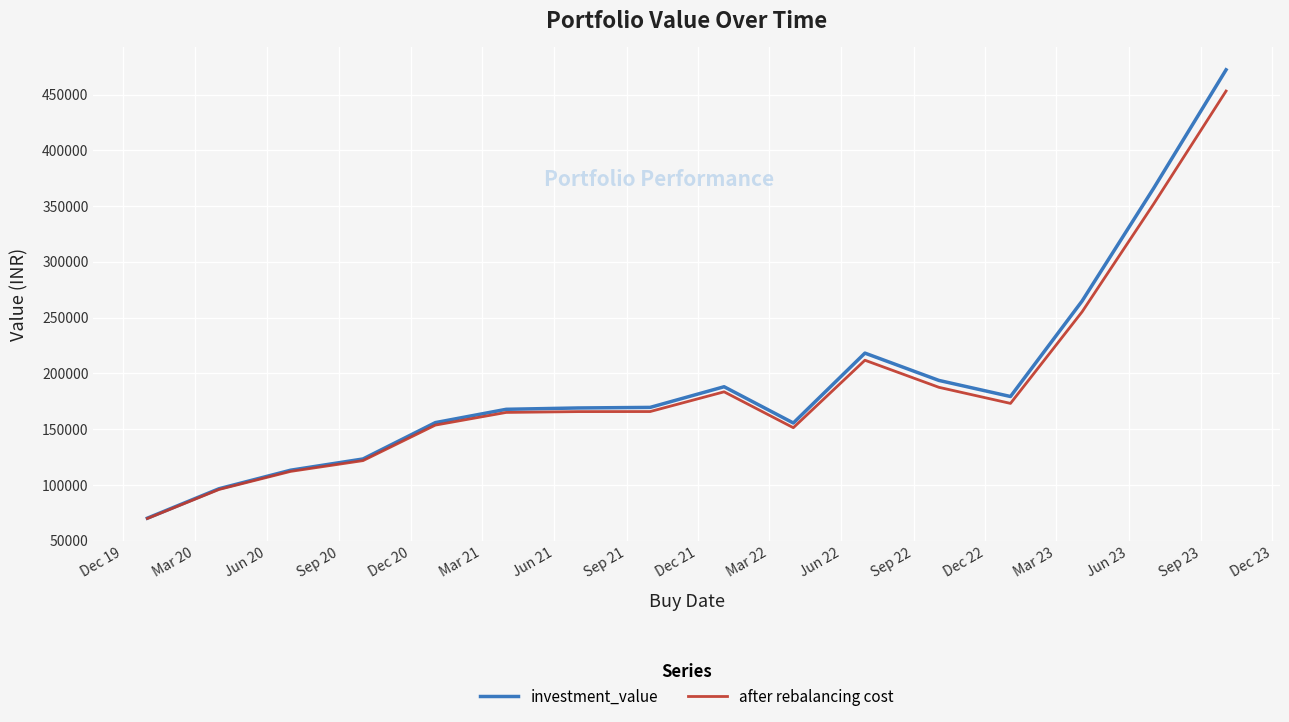

List the series in order of their peak value, highest first.

investment_value, after rebalancing cost